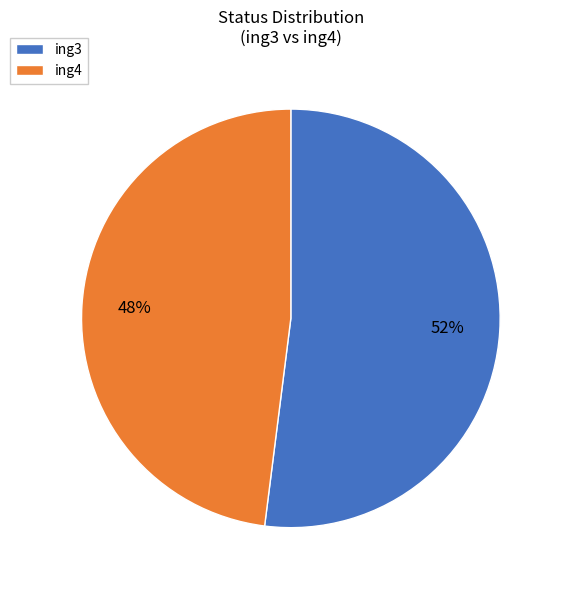

To the nearest percent, what is the difference between the largest and smallest slice percentages?

4%